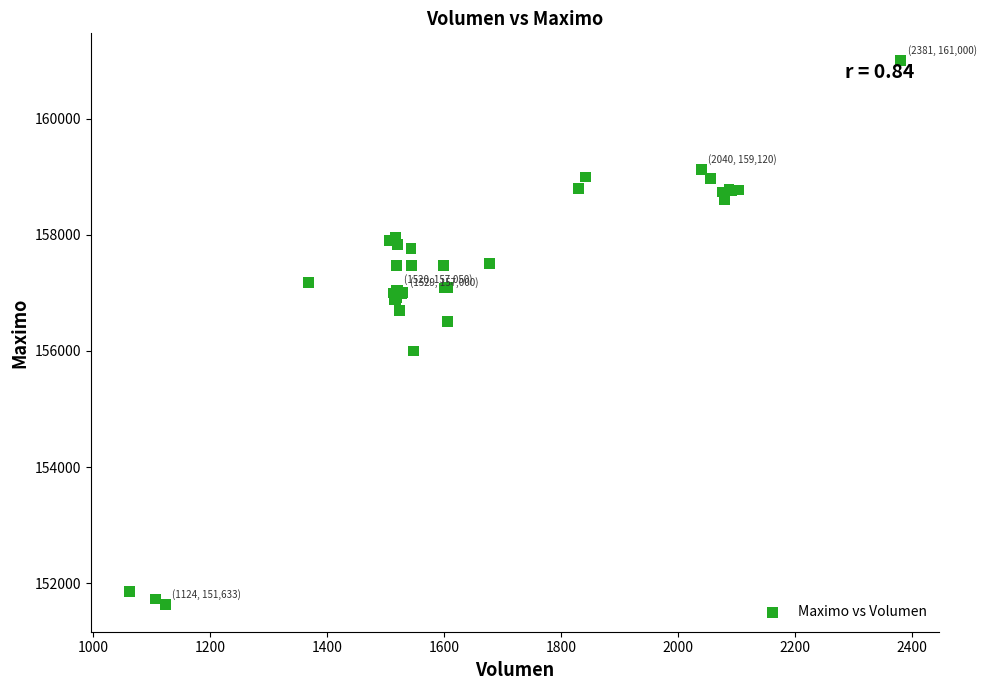

What Y value in the scatter plot is closest to 156316?

156500